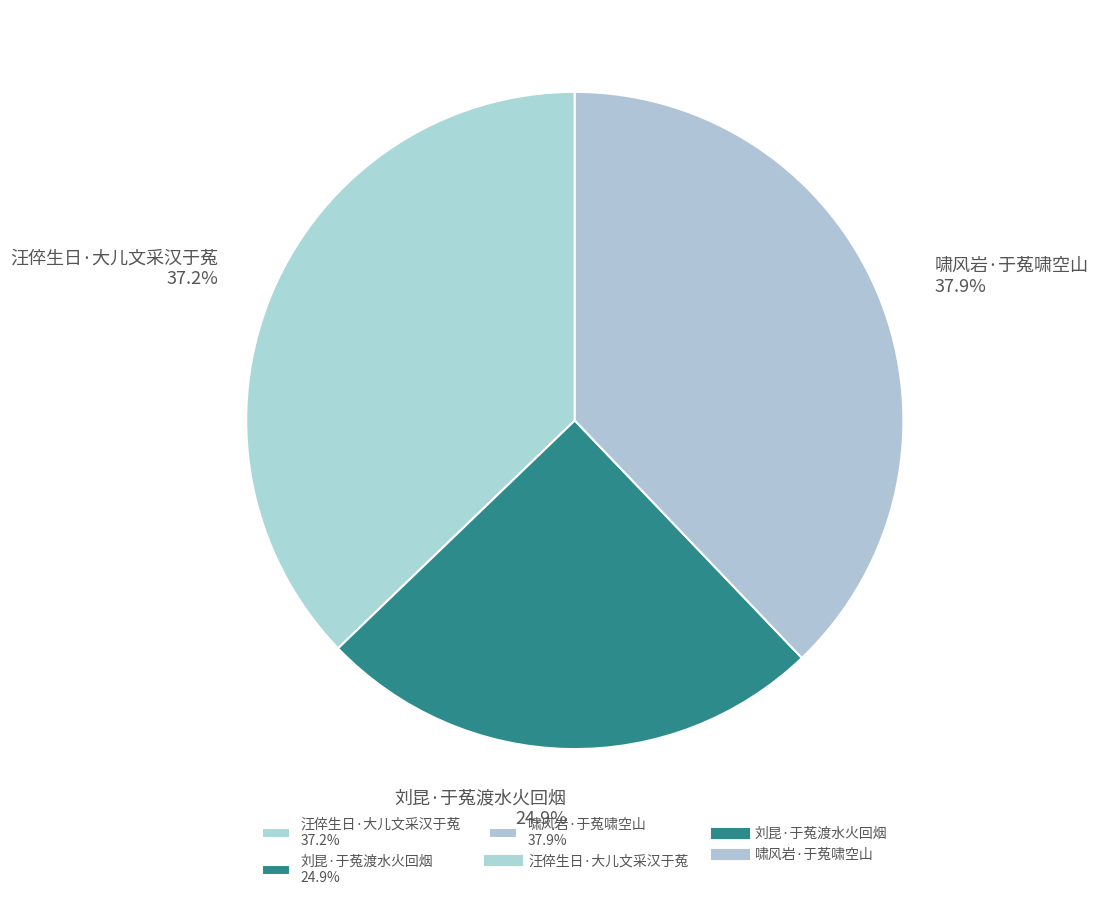

What is the smallest slice in the pie chart?

刘昆·于菟渡水火回烟